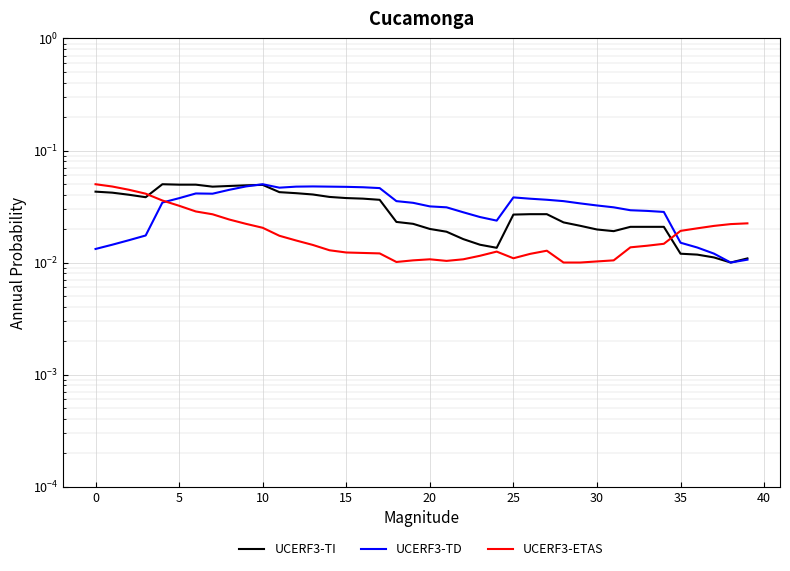

Which series changed the most between 15 and 31?

UCERF3-TI